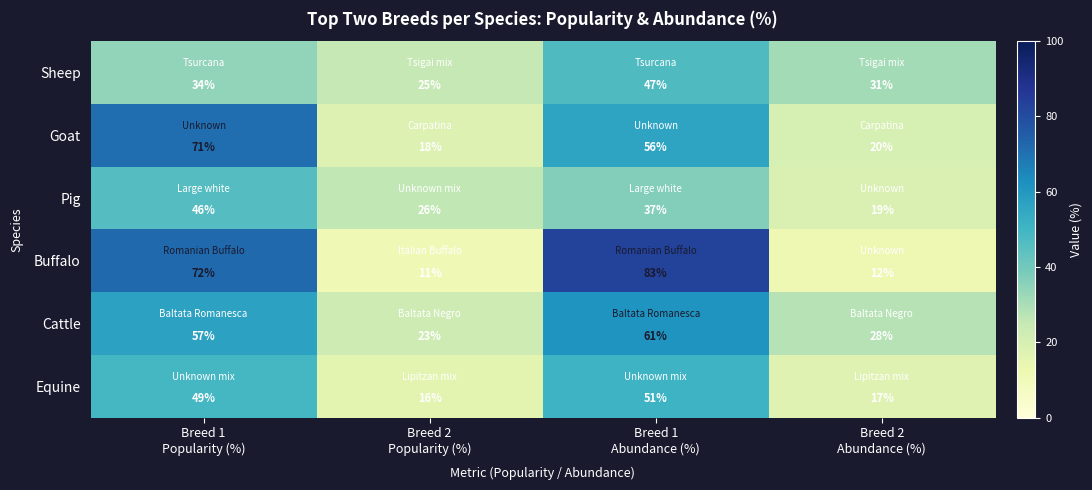

Count the Cattle values in the range 28 to 61.

3